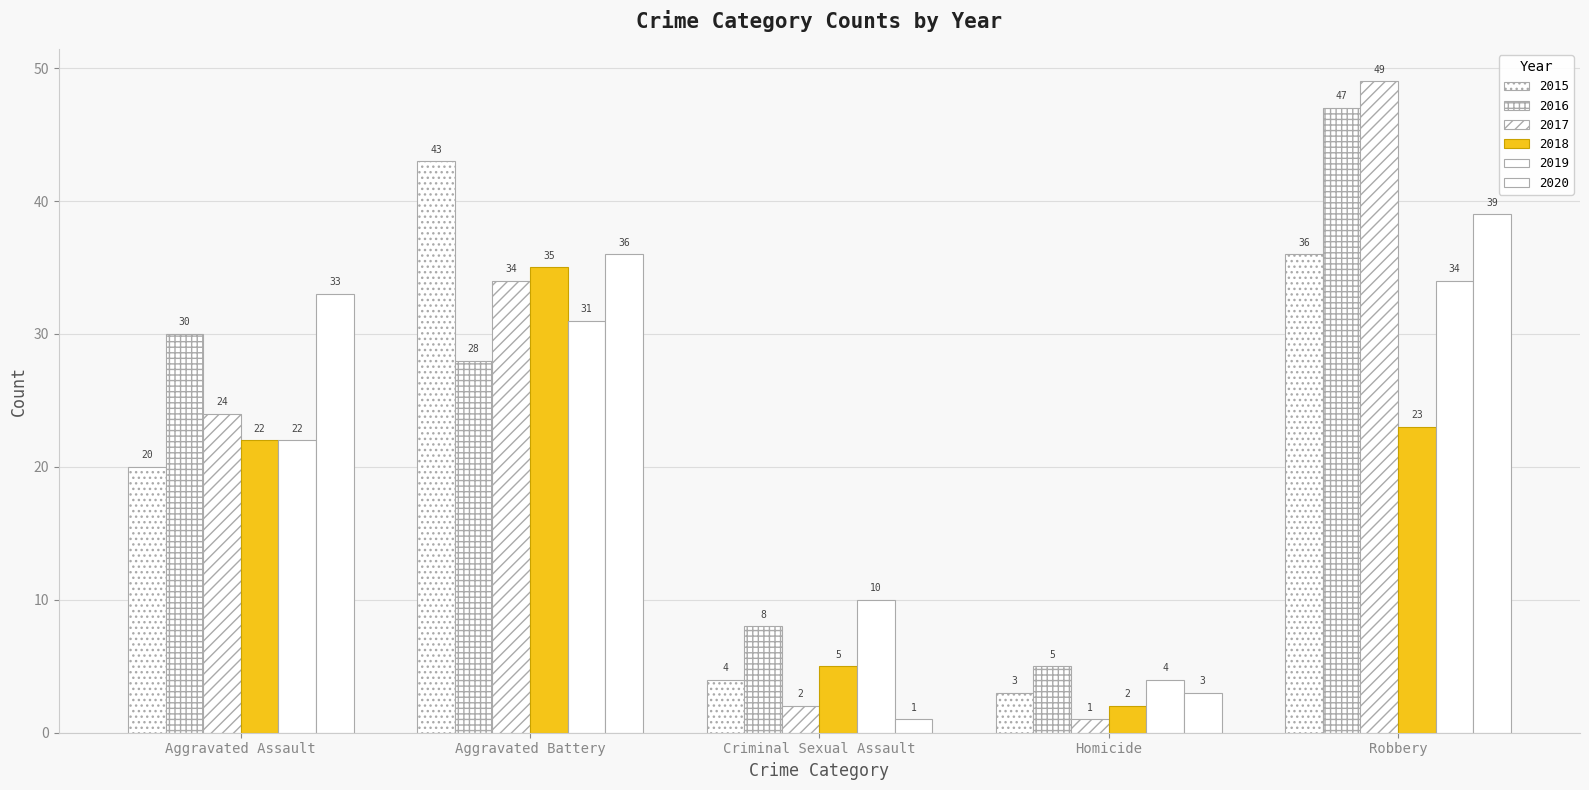

List the series in order of their peak value, highest first.

2017, 2016, 2015, 2020, 2018, 2019